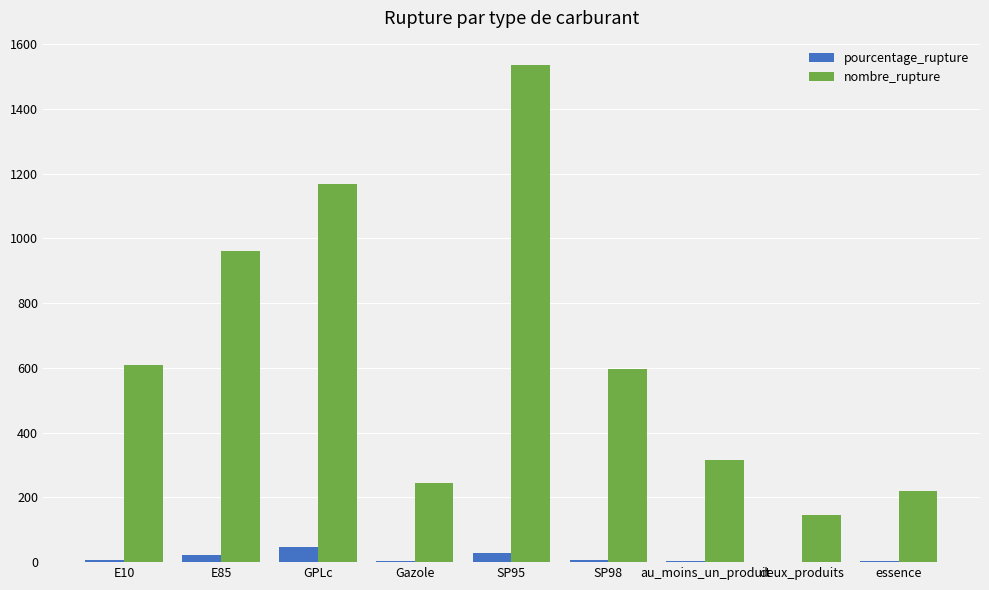

The nombre_rupture series shows 1025.4 at SP98. True or false?

False